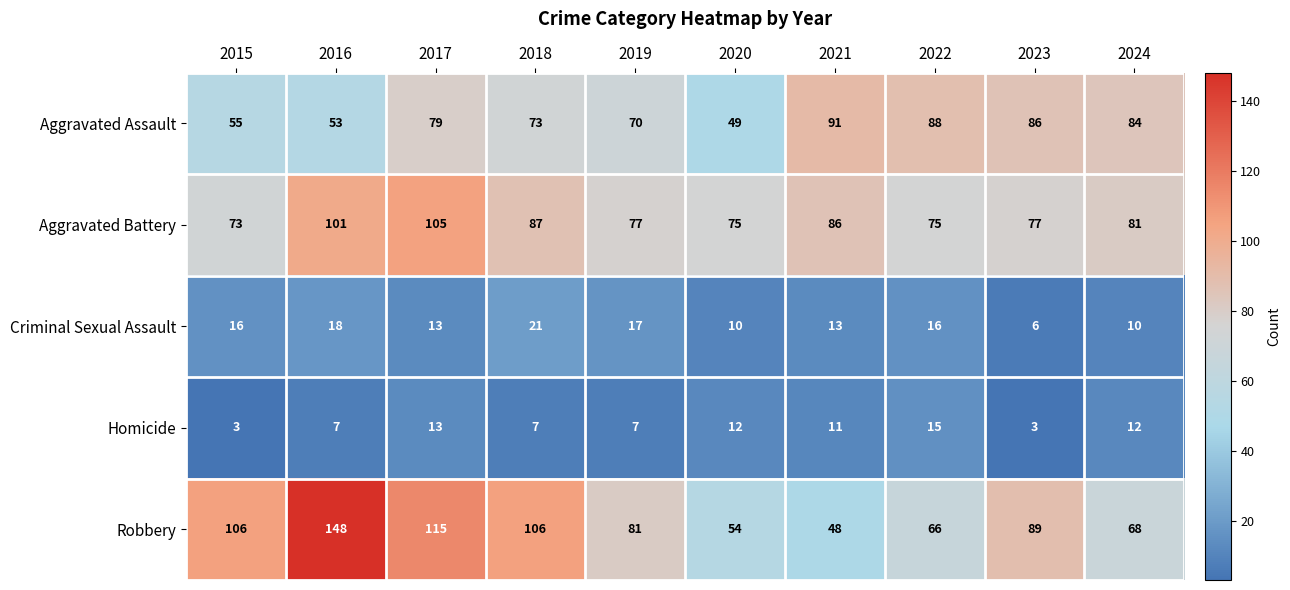

What is the difference between the maximum and second lowest values in the Criminal Sexual Assault series?

11